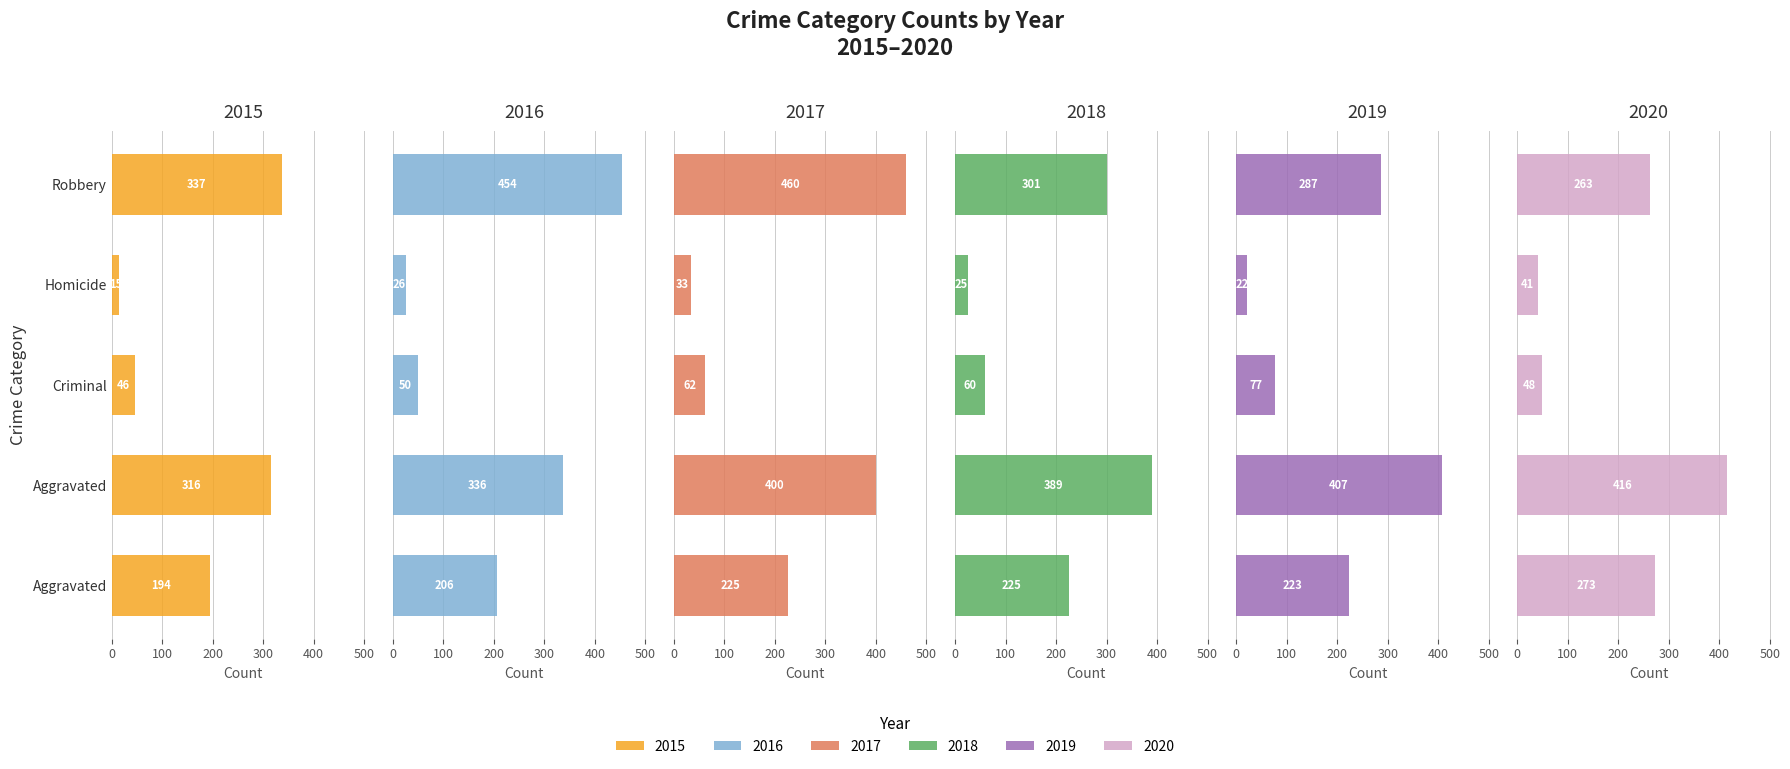

What is the spread (max minus min) of values at Homicide?

26